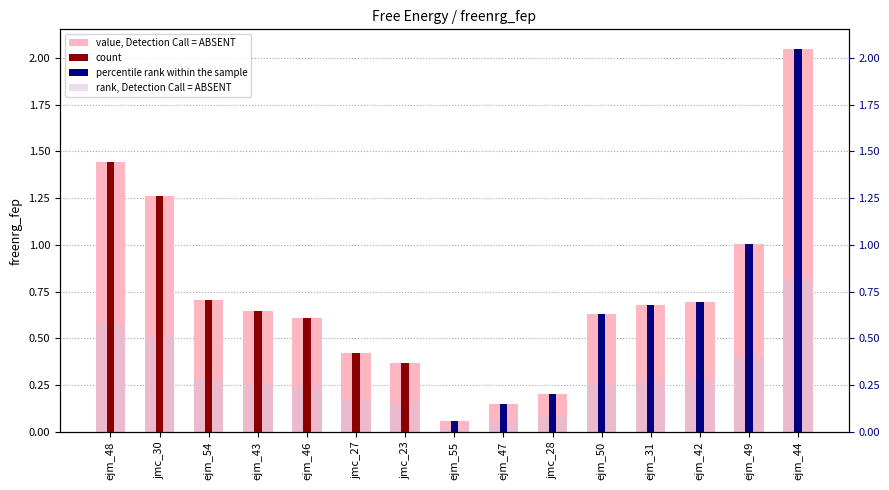

What is the label of the 6th bar from the right?

jmc_28